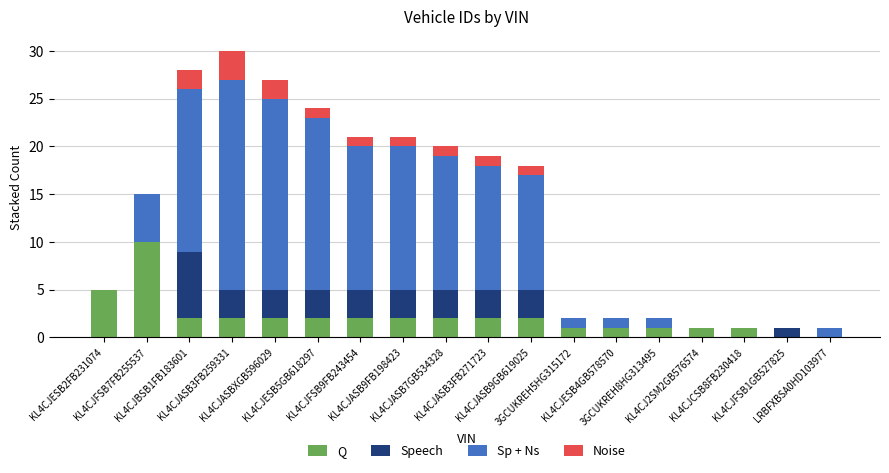

What is the sum of all Q values?

38